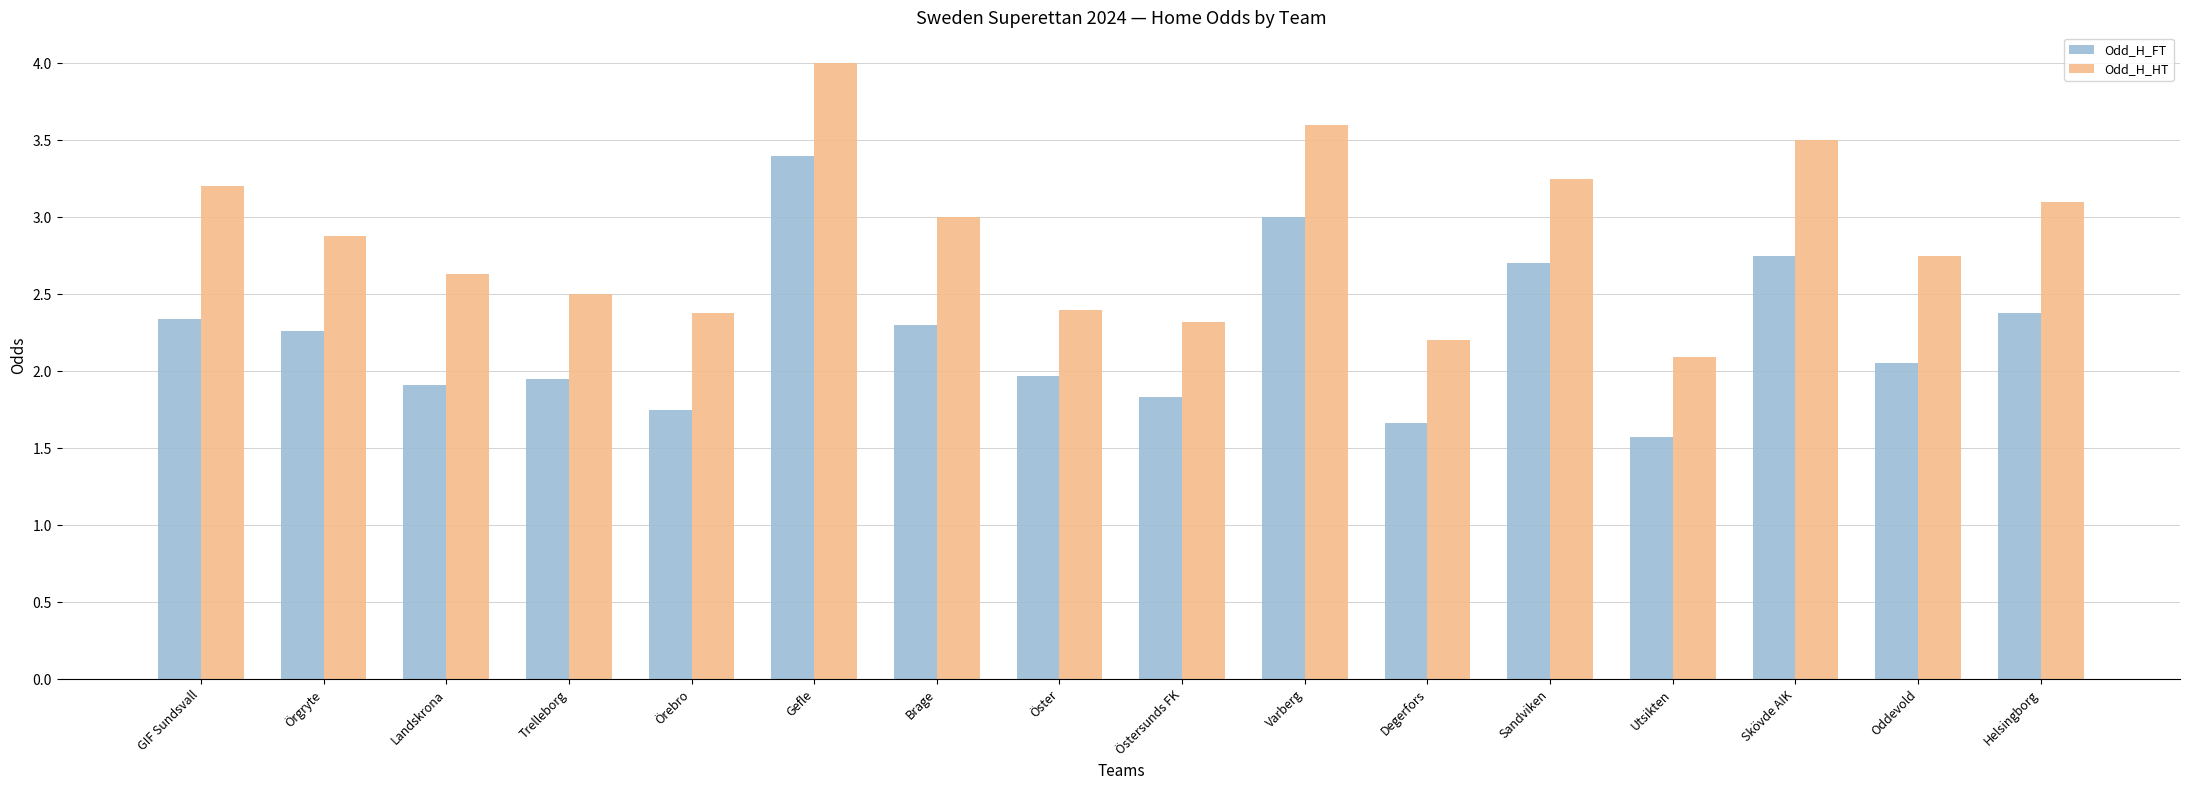

How many bars are there in total?

32